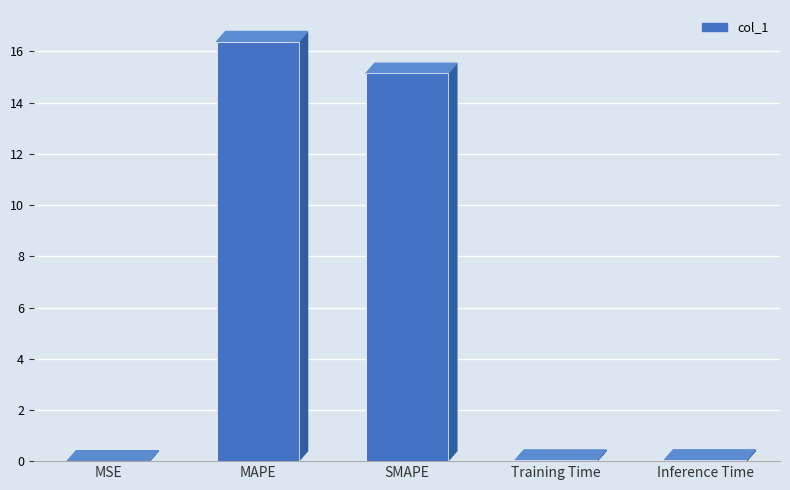

Are the bars horizontal?

No